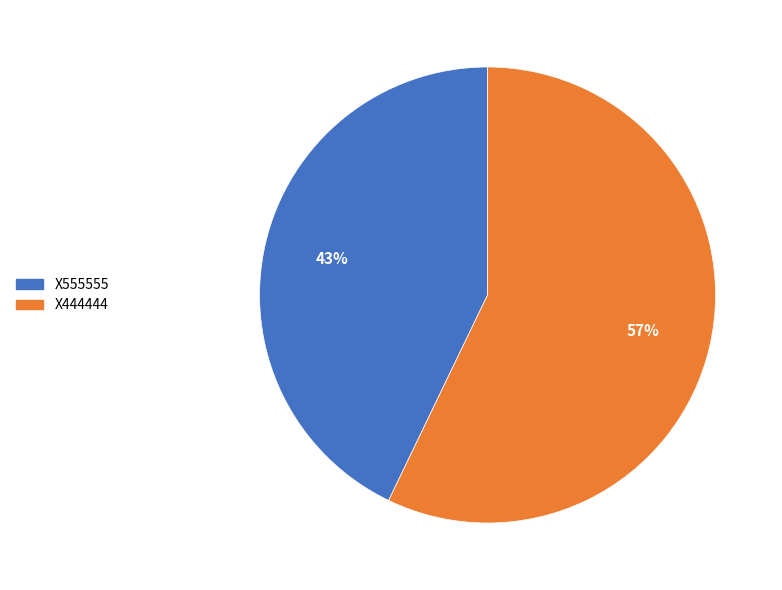

To the nearest percent, what portion does X555555 represent?

43%